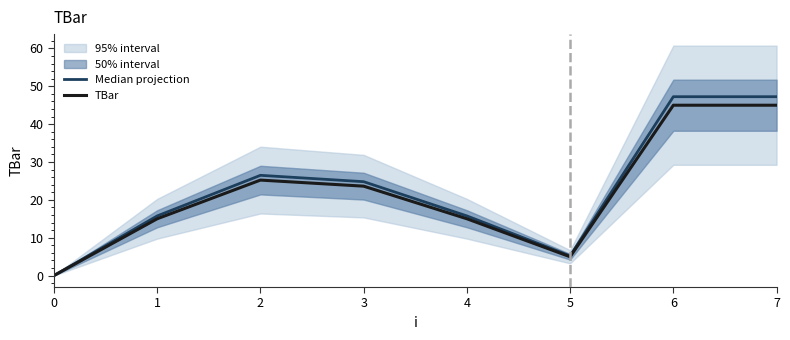

The Median projection series shows 7.5 at 4. True or false?

False